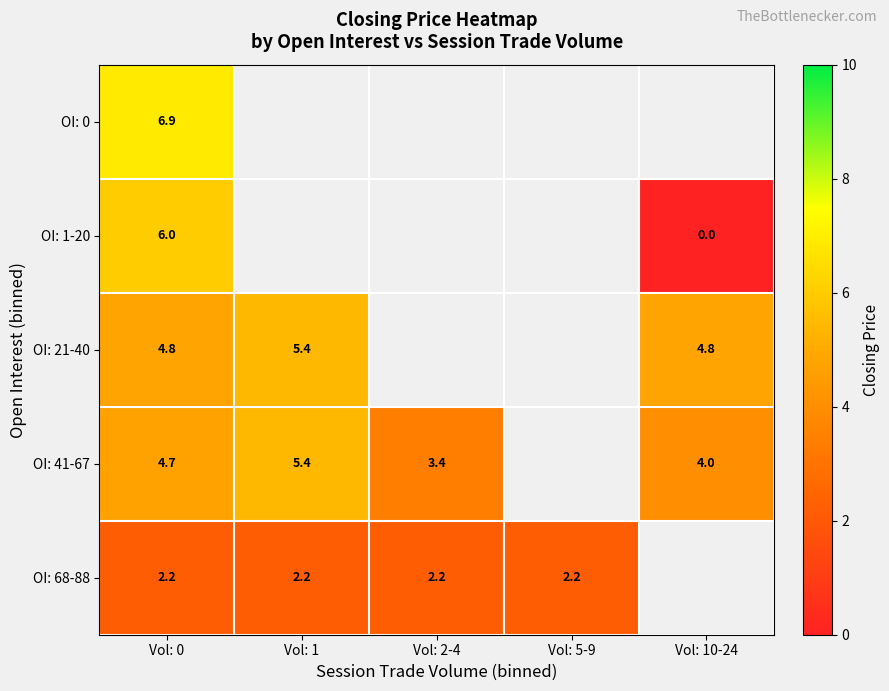

What is the spread (max minus min) of values at Vol: 0?

4.7